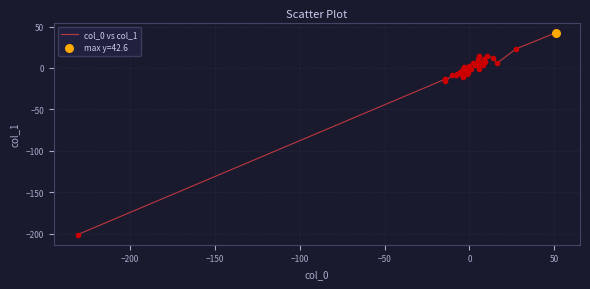

What is the smallest value displayed?

-201.3